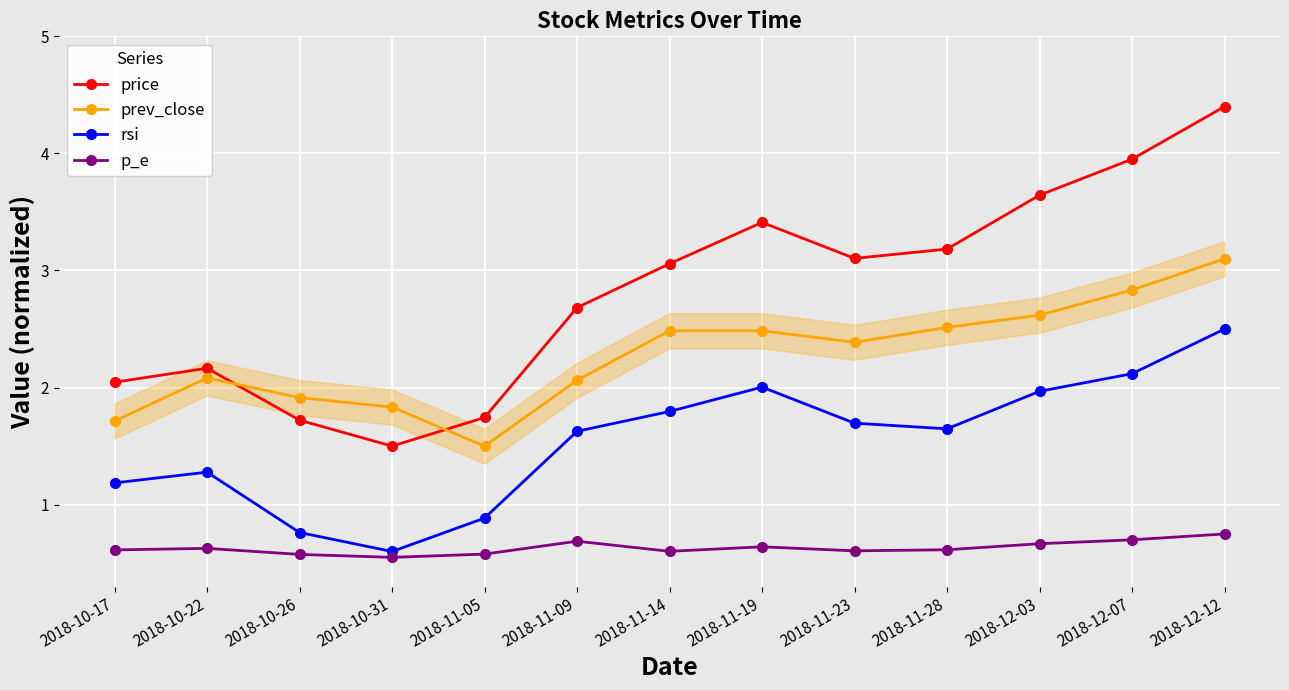

At which category does prev_close reach its first local valley?

2018-11-05